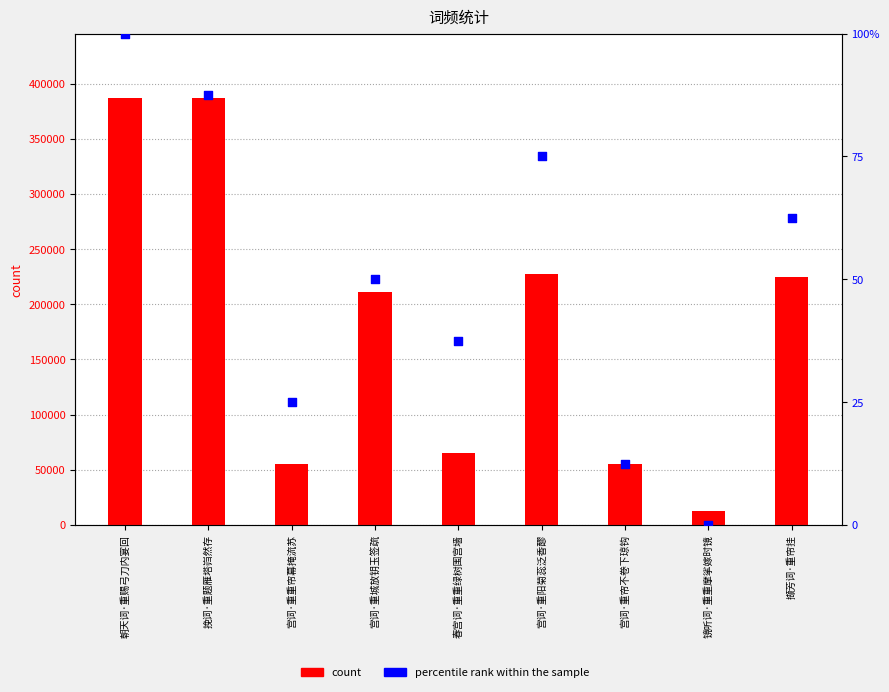

What is the total value across all series at 撷芳词·重帘挂?

224618.5